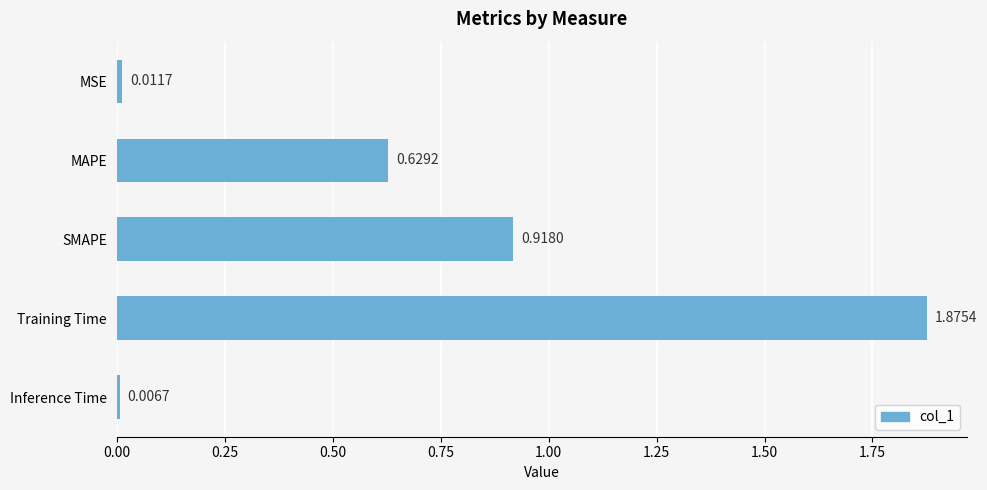

Which label corresponds to the smallest value in the chart?

Inference Time